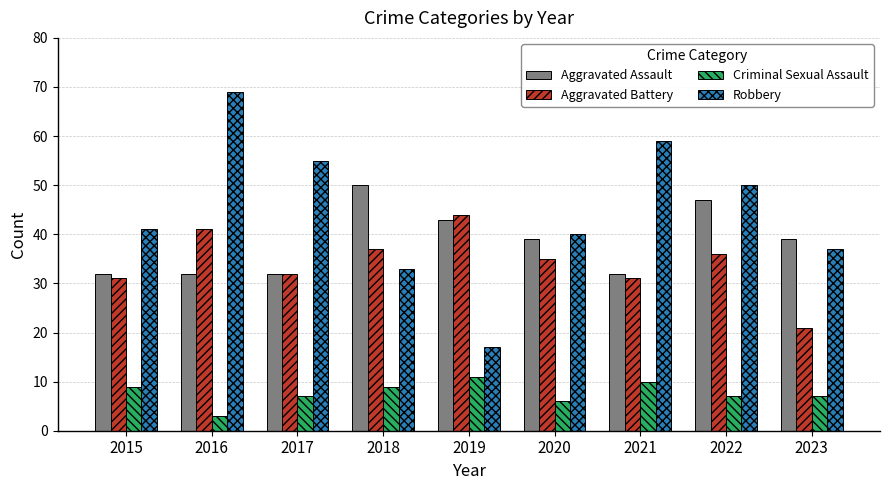

What is the difference between the highest and lowest values at 2016?

66